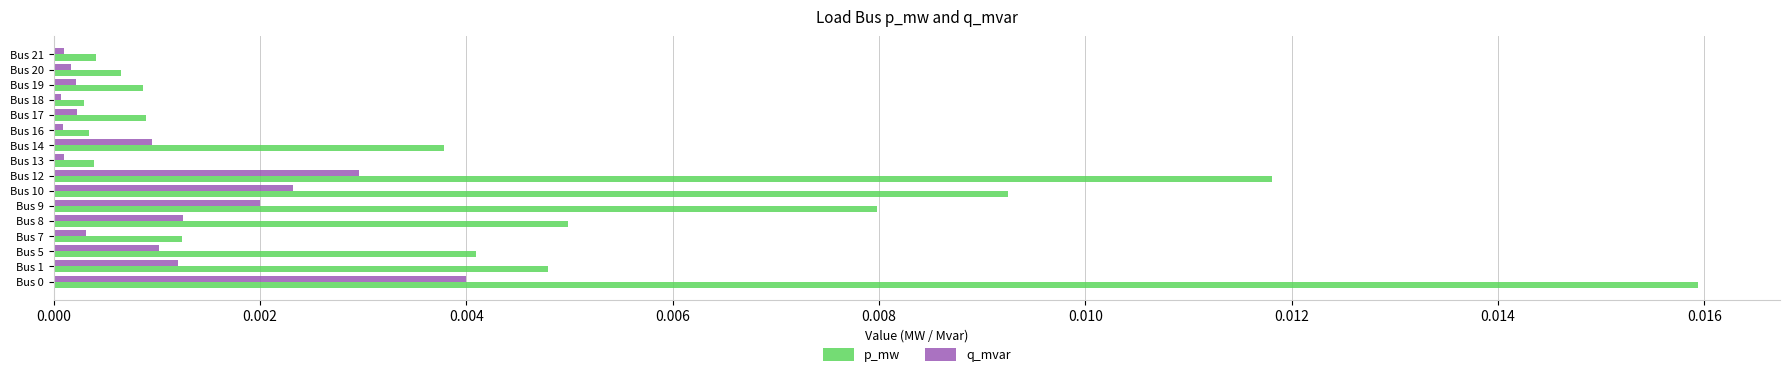

Rank the series by their average value, from highest to lowest.

p_mw, q_mvar